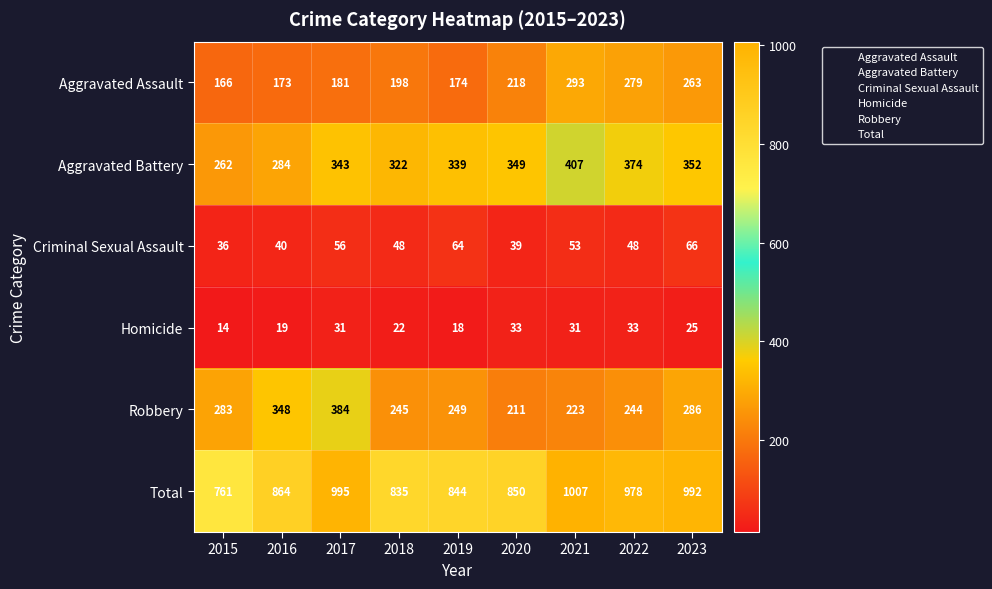

What is the total value across all series at 2021?

2014